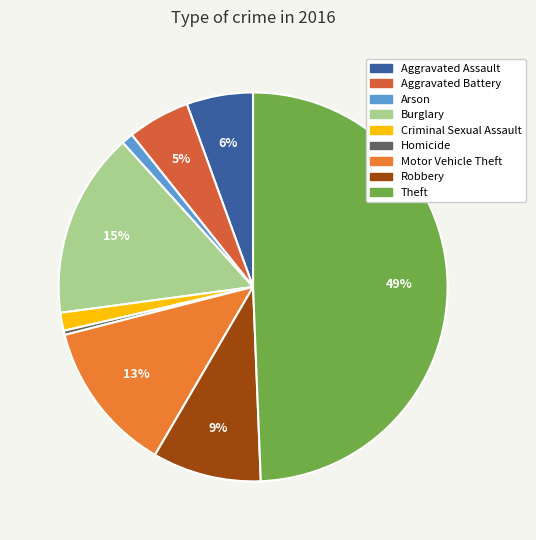

Between Homicide and Criminal Sexual Assault, which is larger?

Criminal Sexual Assault